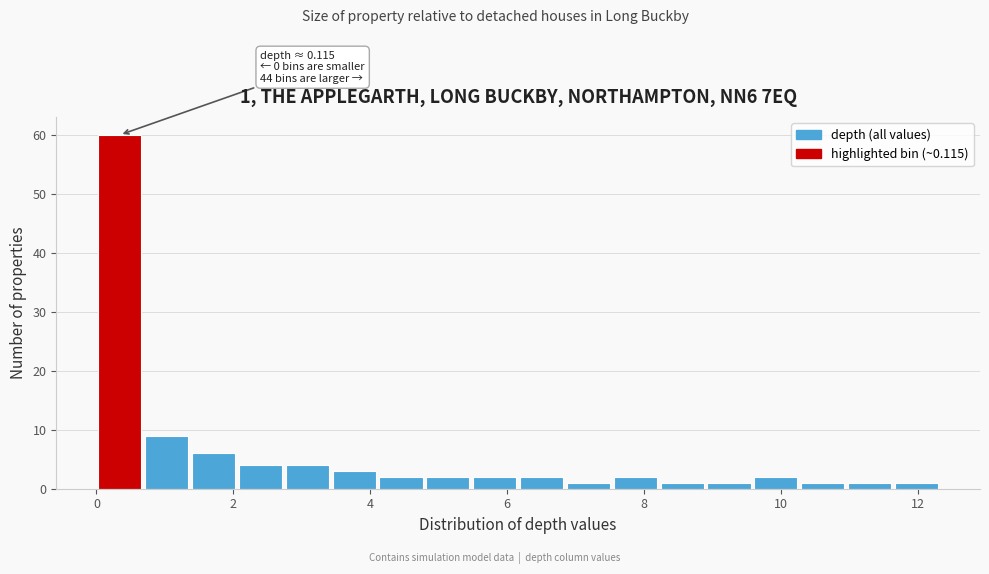

Read against the x-axis, roughly where is the centre of the tallest bar?

0.4